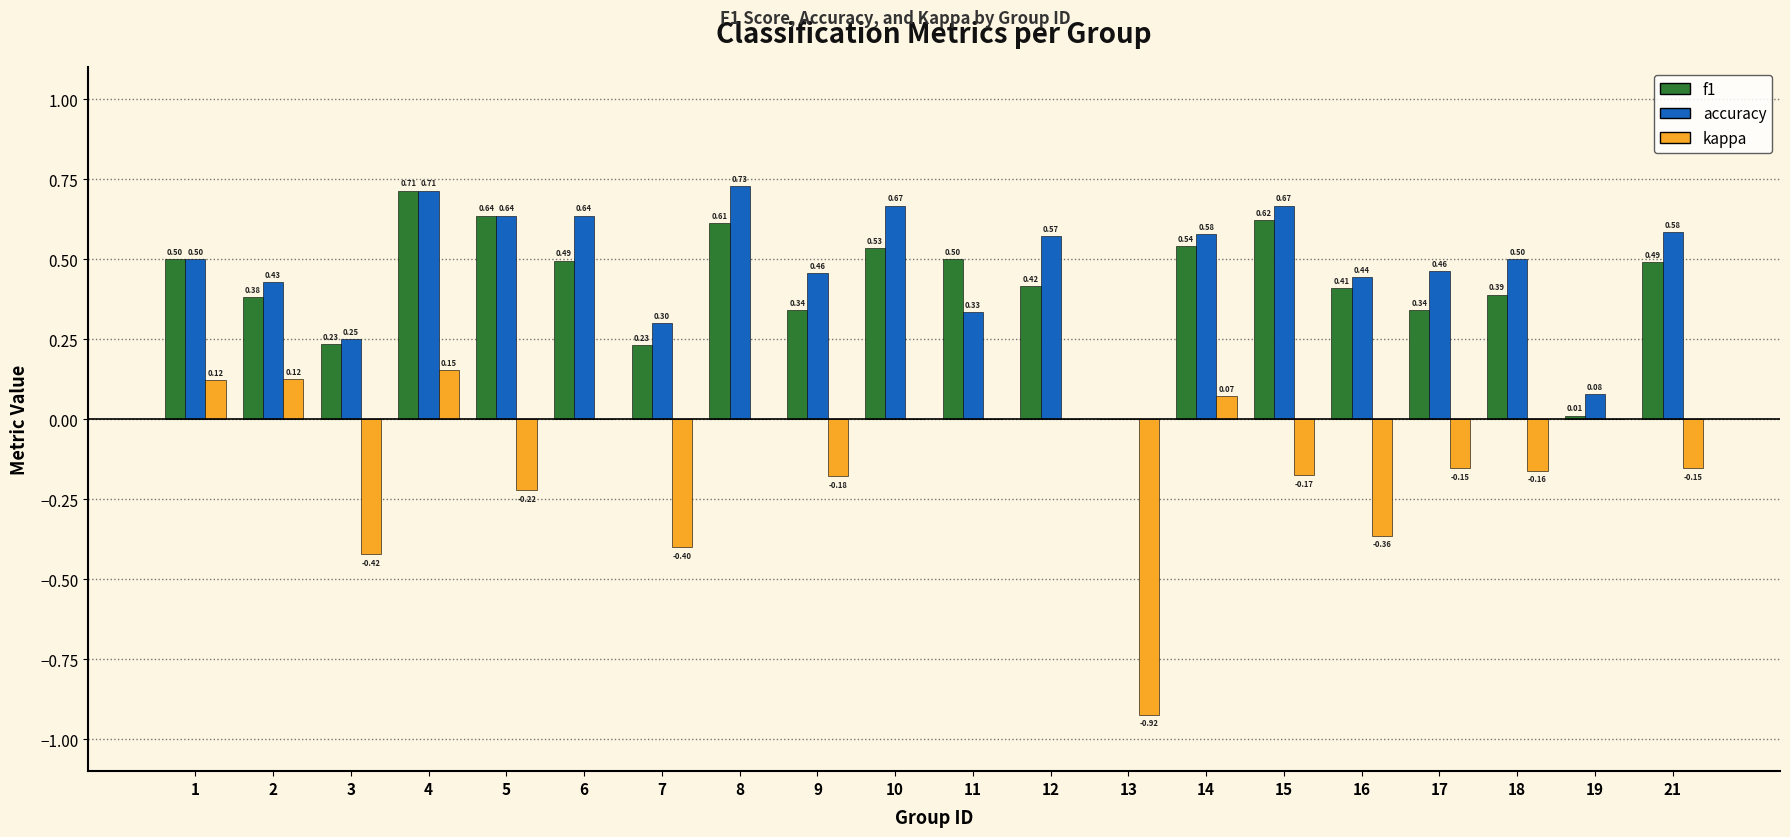

Count the accuracy values in the range 0 to 1.

20